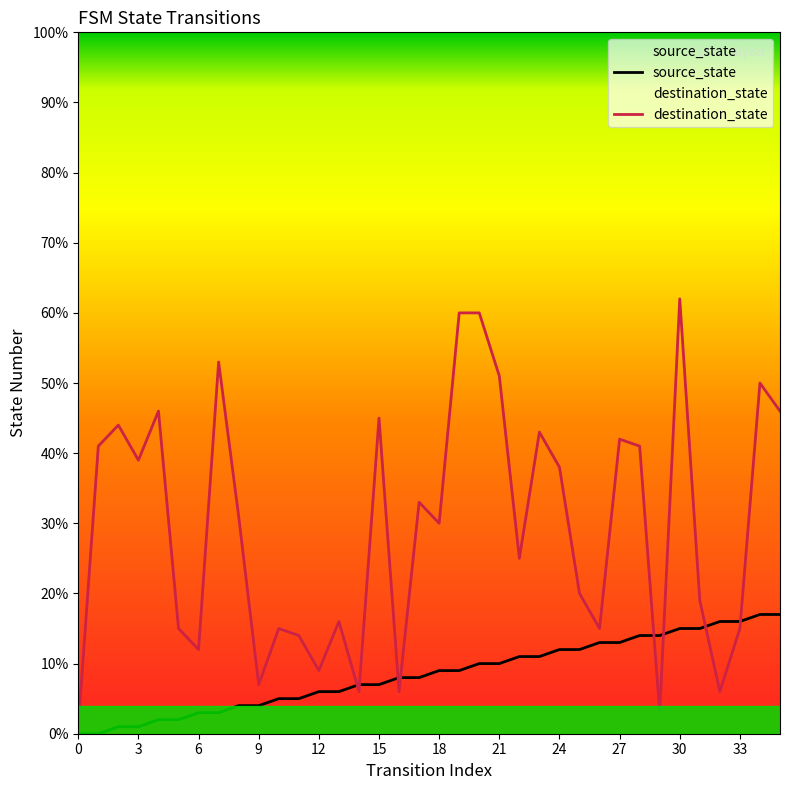

How many intersections are there between source_state and destination_state?

8